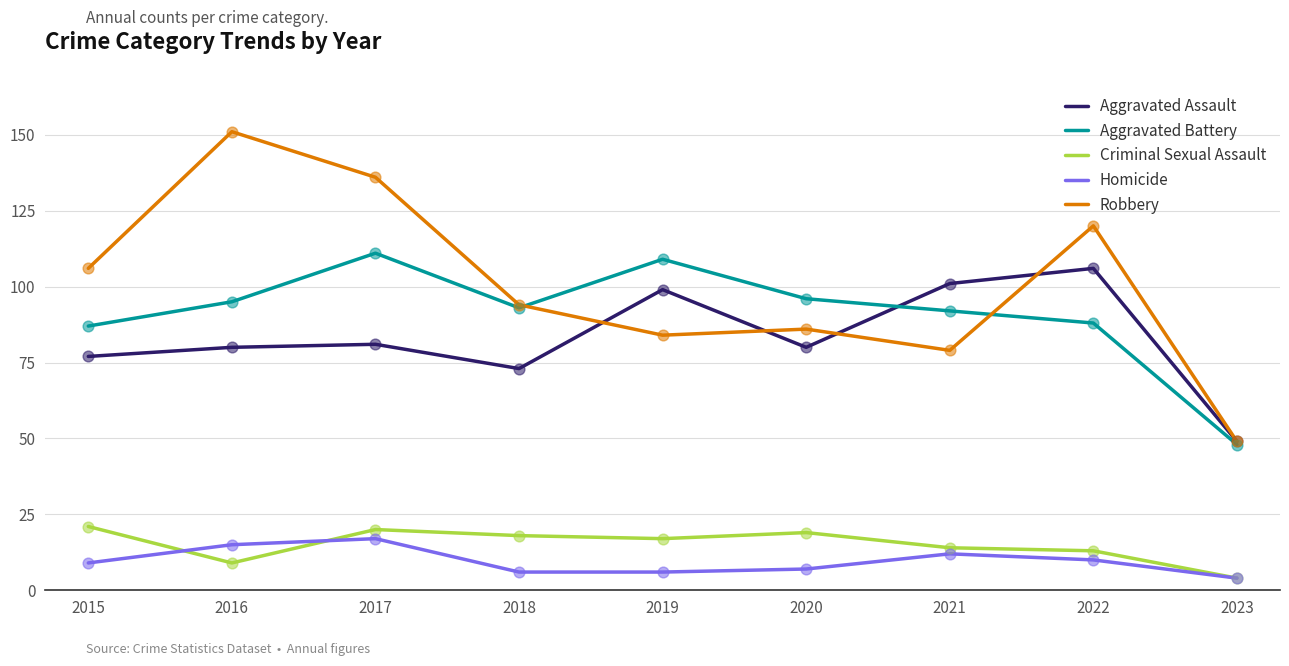

Is the value of Aggravated Battery at 2015 greater than the value of Criminal Sexual Assault at 2018?

Yes